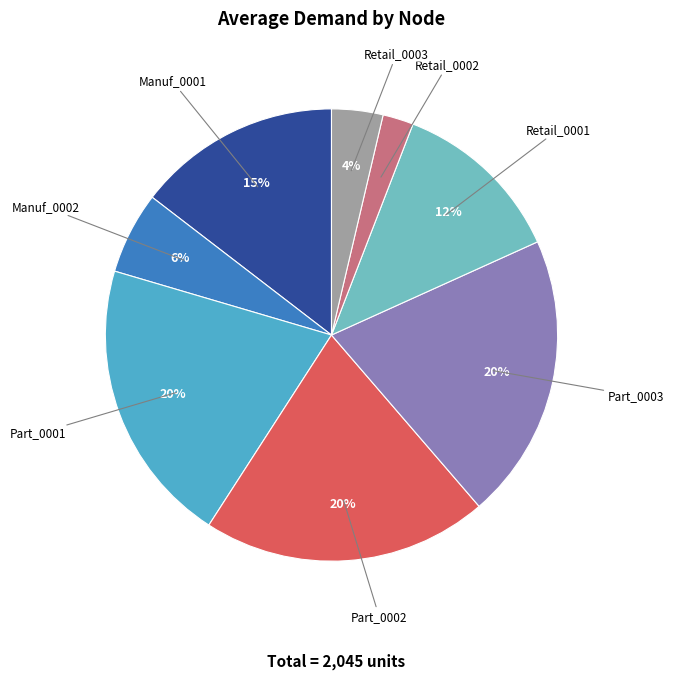

How many slices are in this pie chart?

8